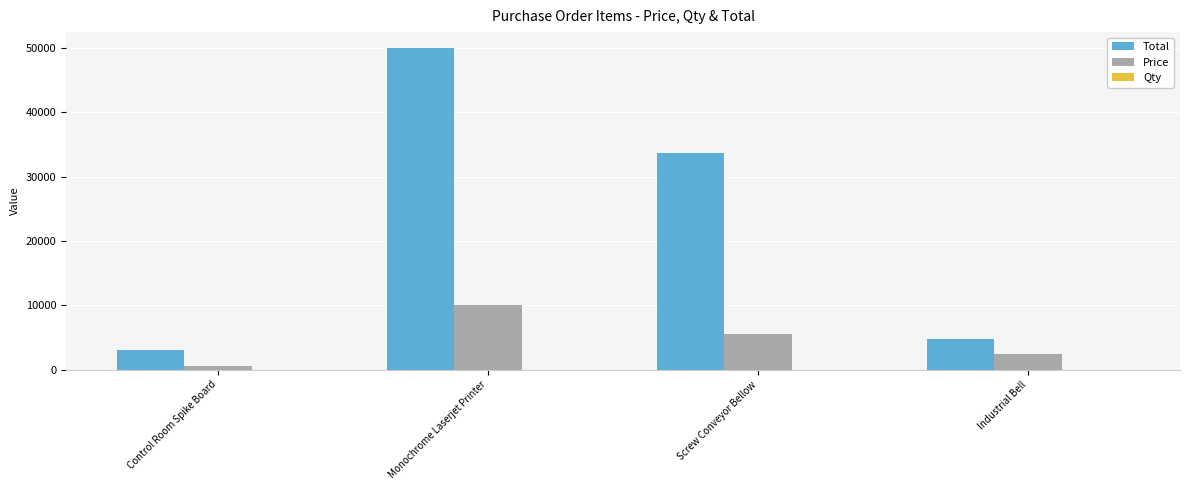

At which label is Total closest to 26497?

Screw Conveyor Bellow